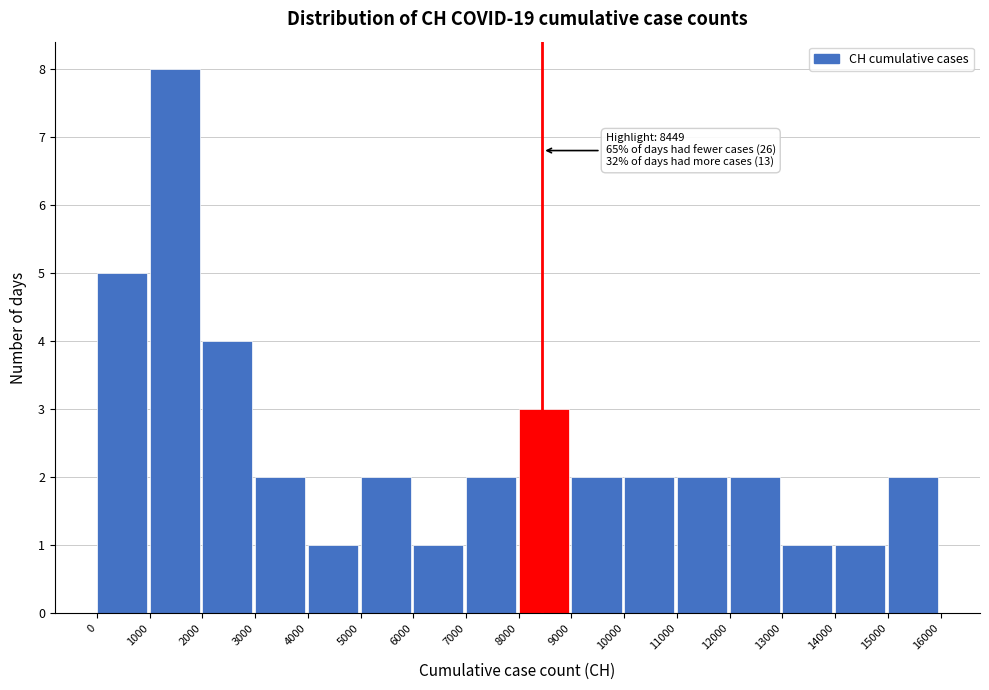

Over which range of the x-axis is the bar tallest?

1000 to 2000